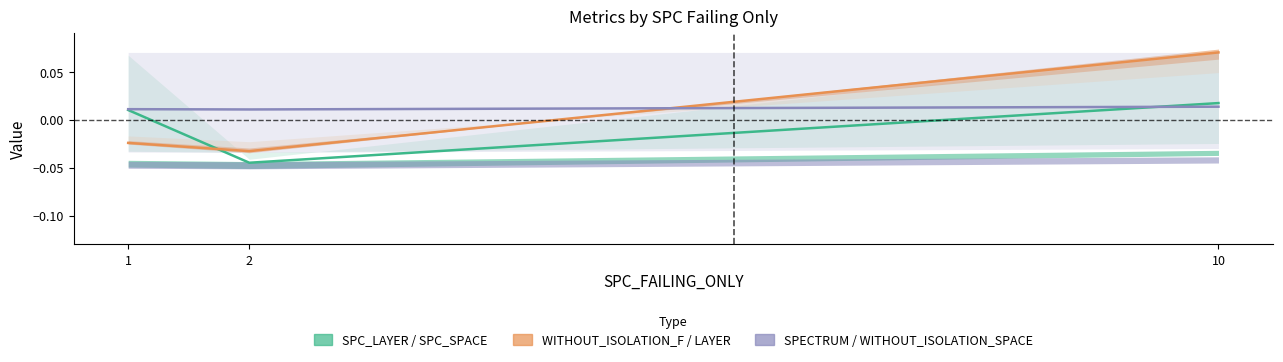

Count the number of categories in the chart.

3